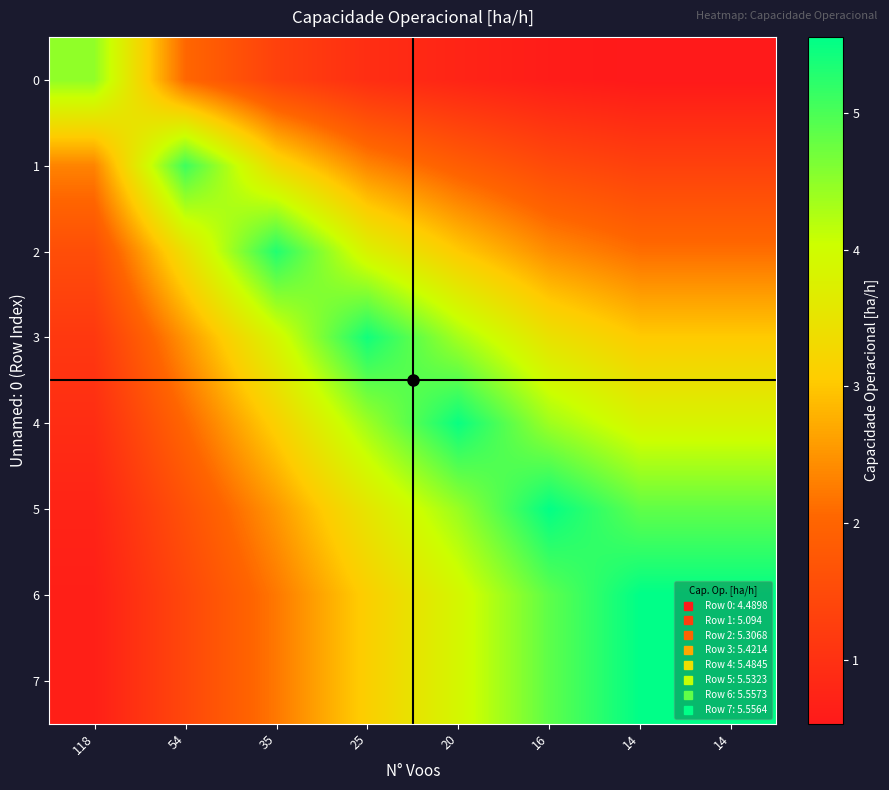

Reading left to right, list all the values displayed in this chart.

0: 118=4.5	54=2.1	35=1.3	25=1.0	20=0.8	16=0.6	14=0.5	14=0.5
1: 118=2.3	54=5.1	35=3.3	25=2.4	20=1.9	16=1.5	14=1.3	14=1.3
2: 118=1.6	54=3.4	35=5.3	25=3.8	20=3.0	16=2.4	14=2.1	14=2.1
3: 118=1.1	54=2.5	35=3.9	25=5.4	20=4.3	16=3.5	14=3.0	14=3.0
4: 118=0.9	54=2.0	35=3.1	25=4.4	20=5.5	16=4.4	14=3.8	14=3.8
5: 118=0.8	54=1.6	35=2.5	25=3.5	20=4.4	16=5.5	14=4.8	14=4.8
6: 118=0.7	54=1.4	35=2.2	25=3.1	20=3.9	16=4.9	14=5.6	14=5.6
7: 118=0.7	54=1.4	35=2.2	25=3.1	20=3.9	16=4.9	14=5.6	14=5.6